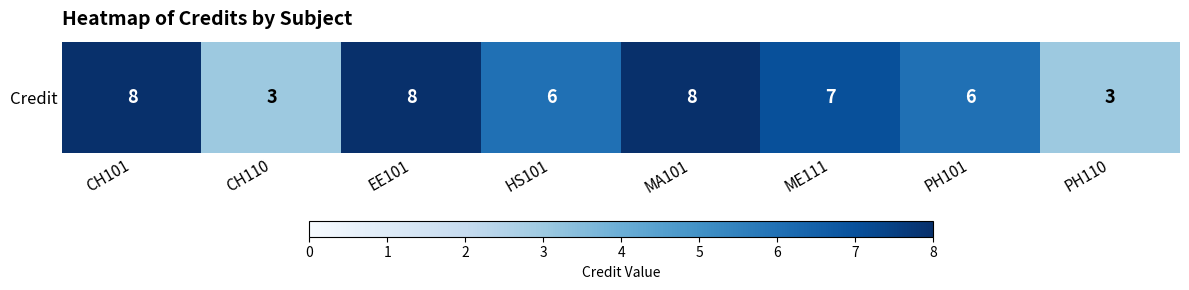

List the labels in order of value, largest first.

CH101, EE101, MA101, ME111, HS101, PH101, CH110, PH110